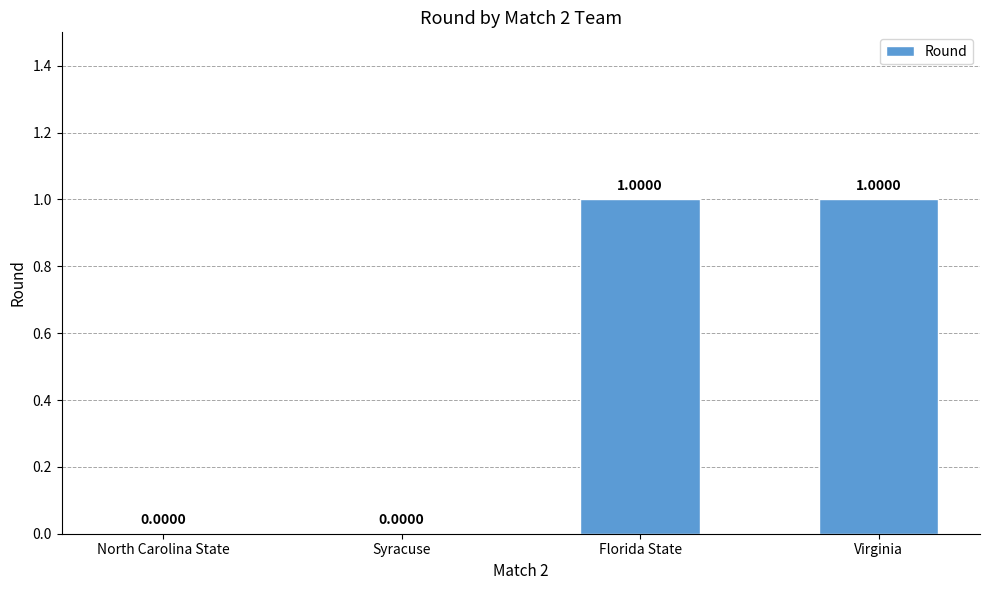

Reading right to left, transcribe all the data shown in this chart.

1	1	0	0